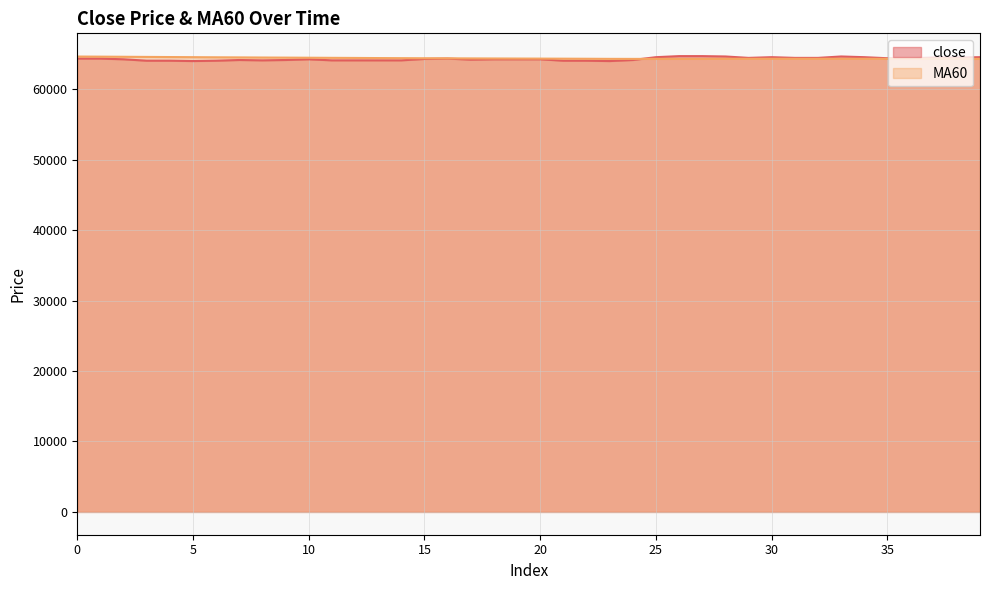

How many interior local valleys does the close series have?

5